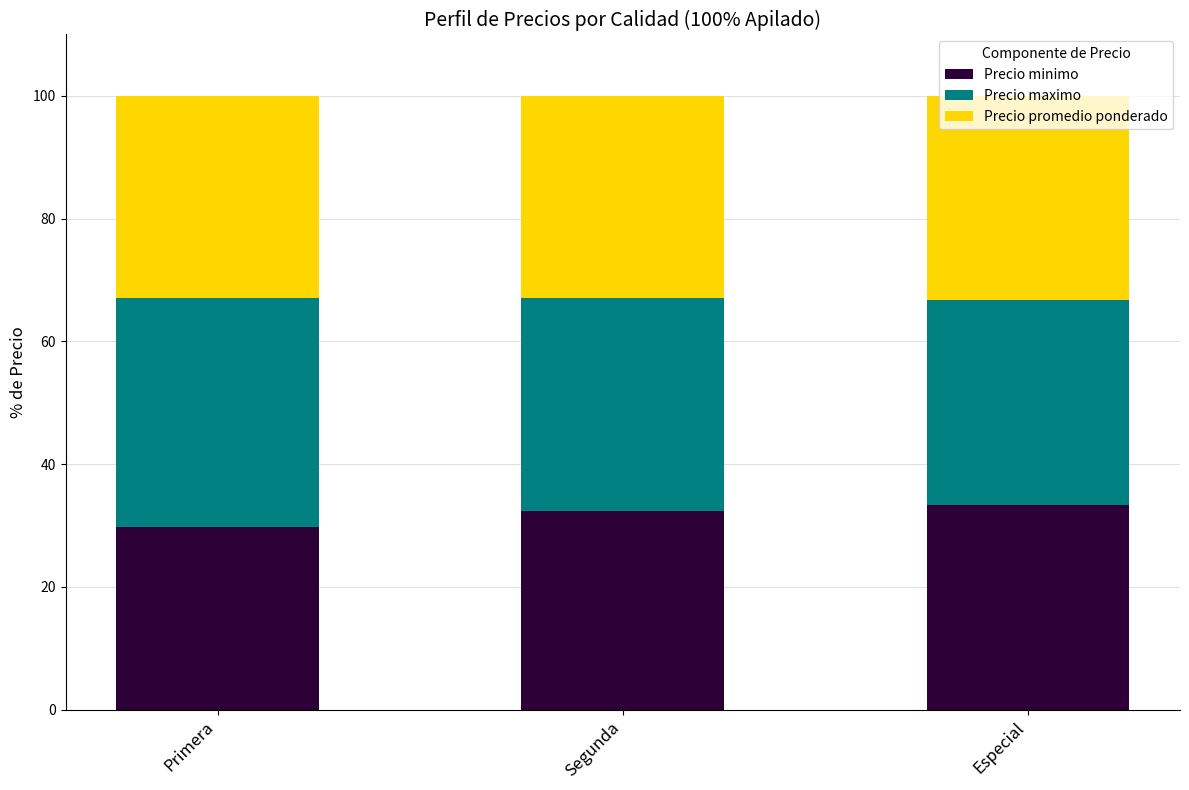

What is the total value across all series at Primera?

100.0